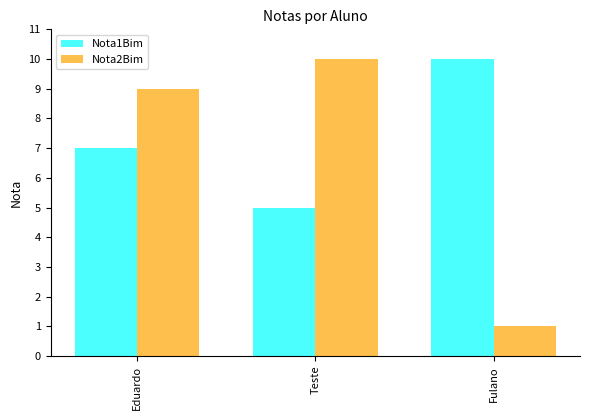

Read the Nota2Bim value at Eduardo.

9